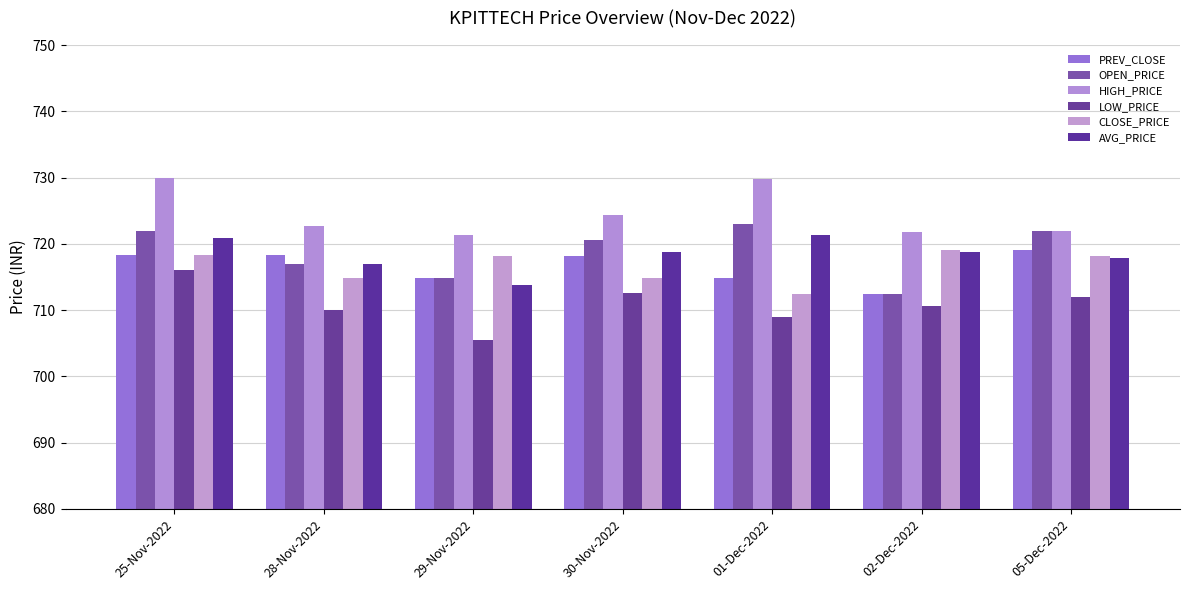

What position from the right is 30-Nov-2022?

4